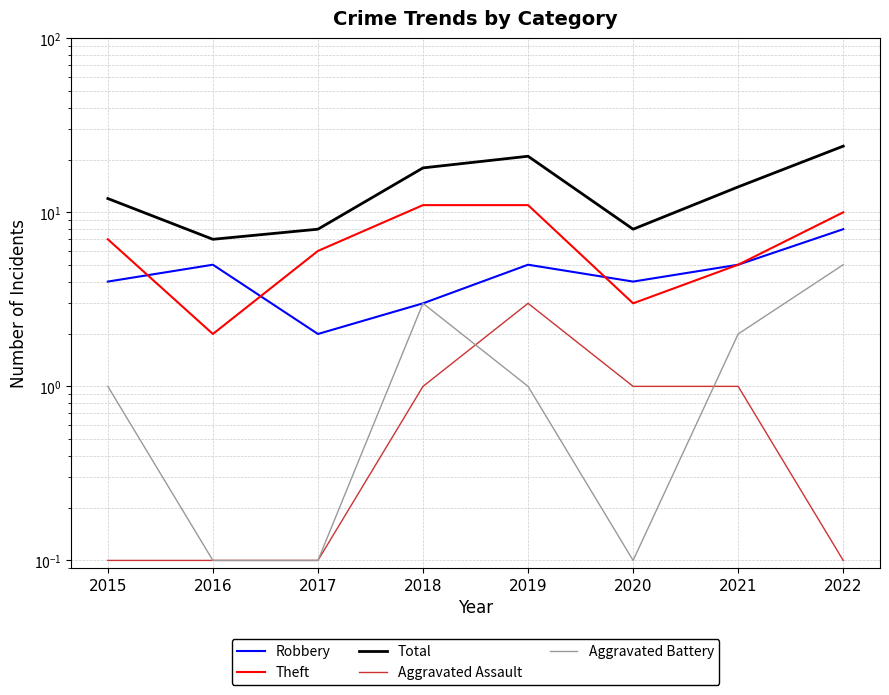

What is the sum of the Robbery values at 2022 and 2018?

11.0